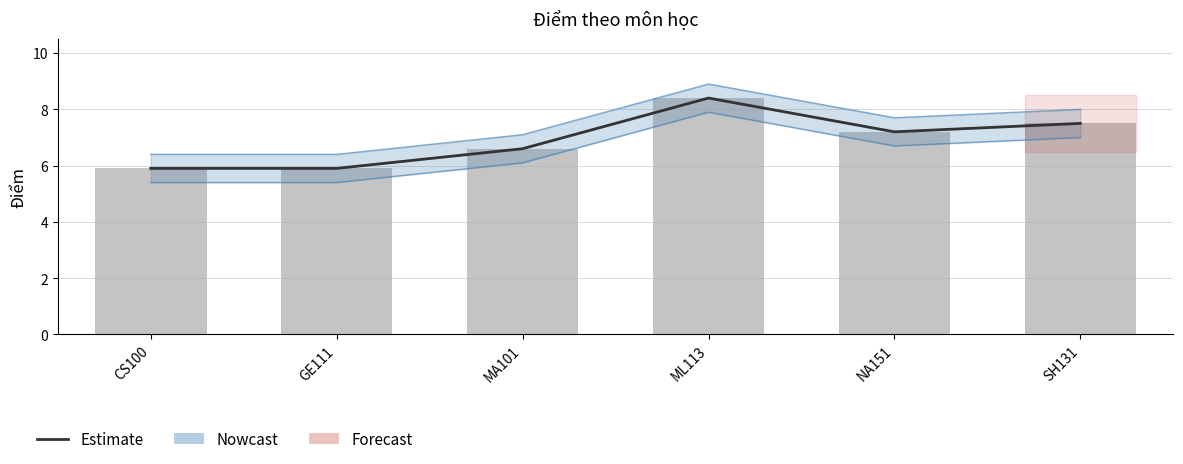

What is the difference between the maximum and minimum values?

2.5